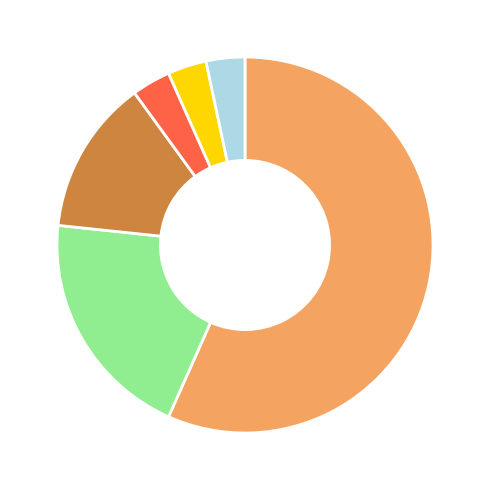

Does any single category account for the majority?

Yes